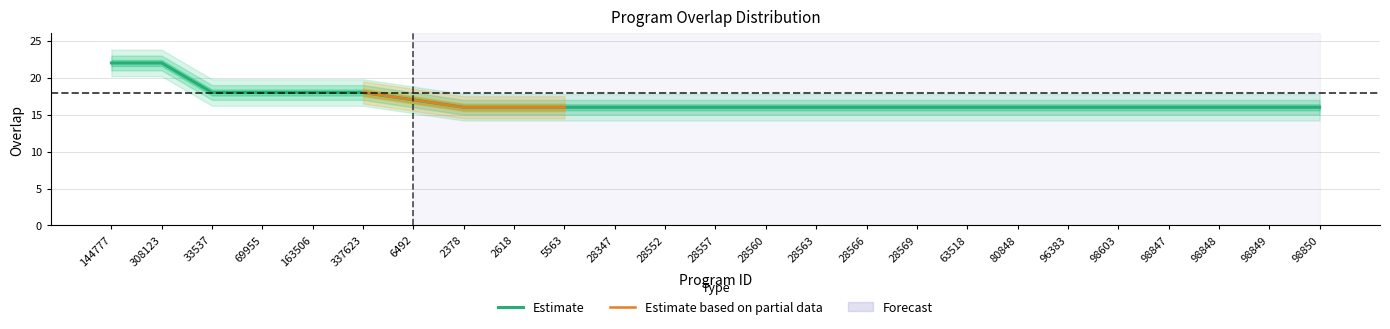

What is the difference between the values at 33537 and 98849?

2